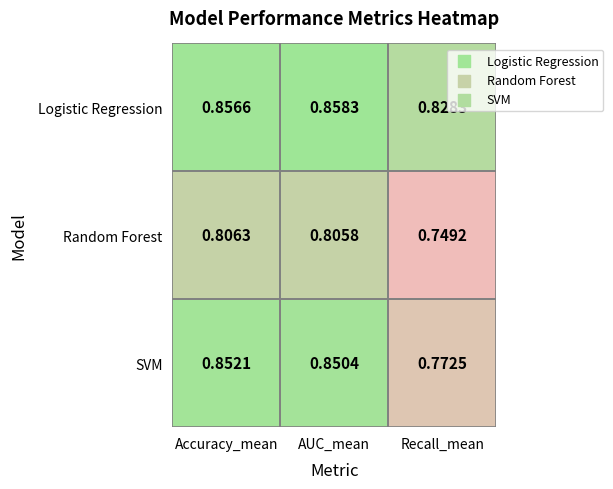

Between AUC_mean and Recall_mean, which series saw the biggest shift?

SVM